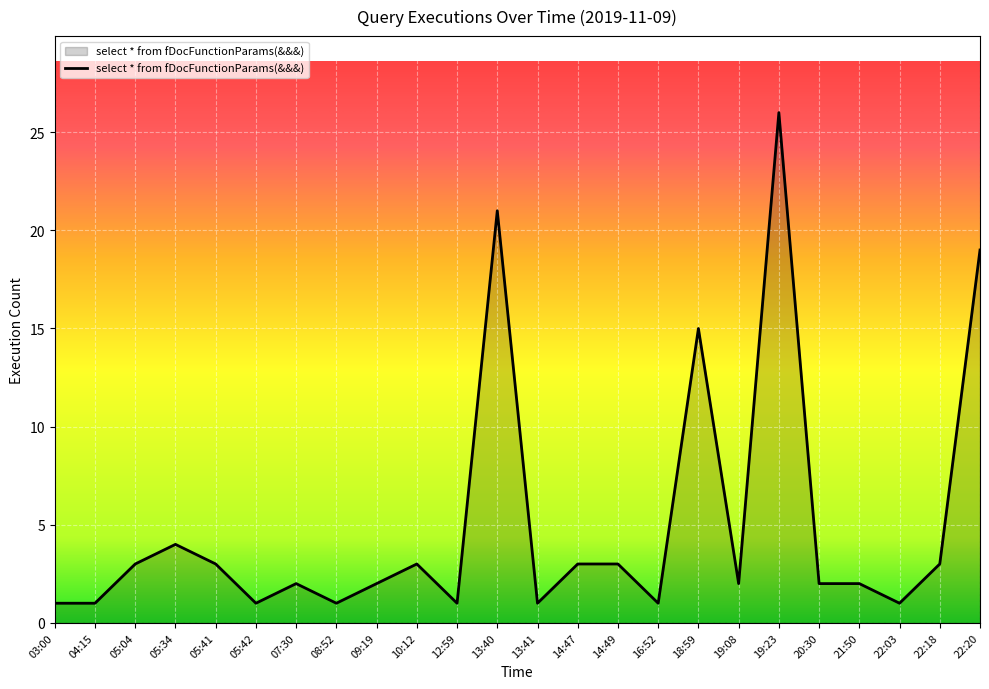

Does the chart display data point markers on the line(s)?

No